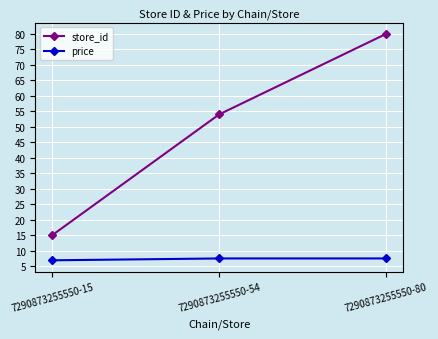

Is the value of price at 7290873255550-15 greater than the value of store_id at 7290873255550-80?

No